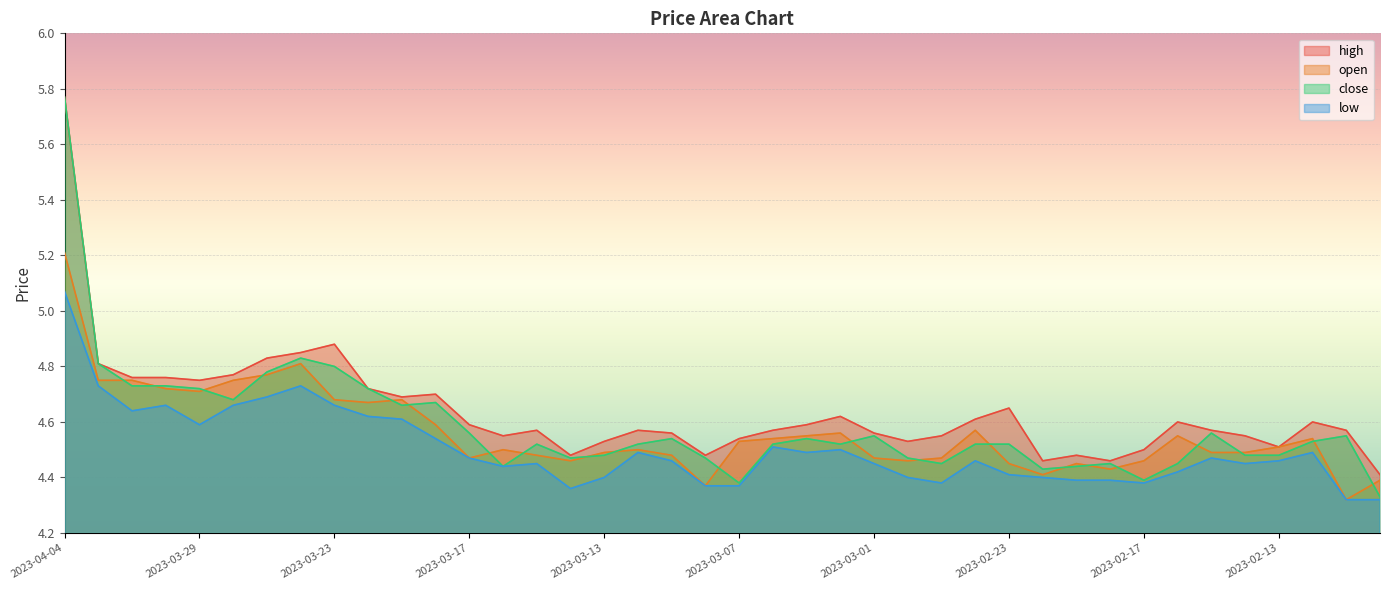

At which category does low reach its first local valley?

2023-03-31